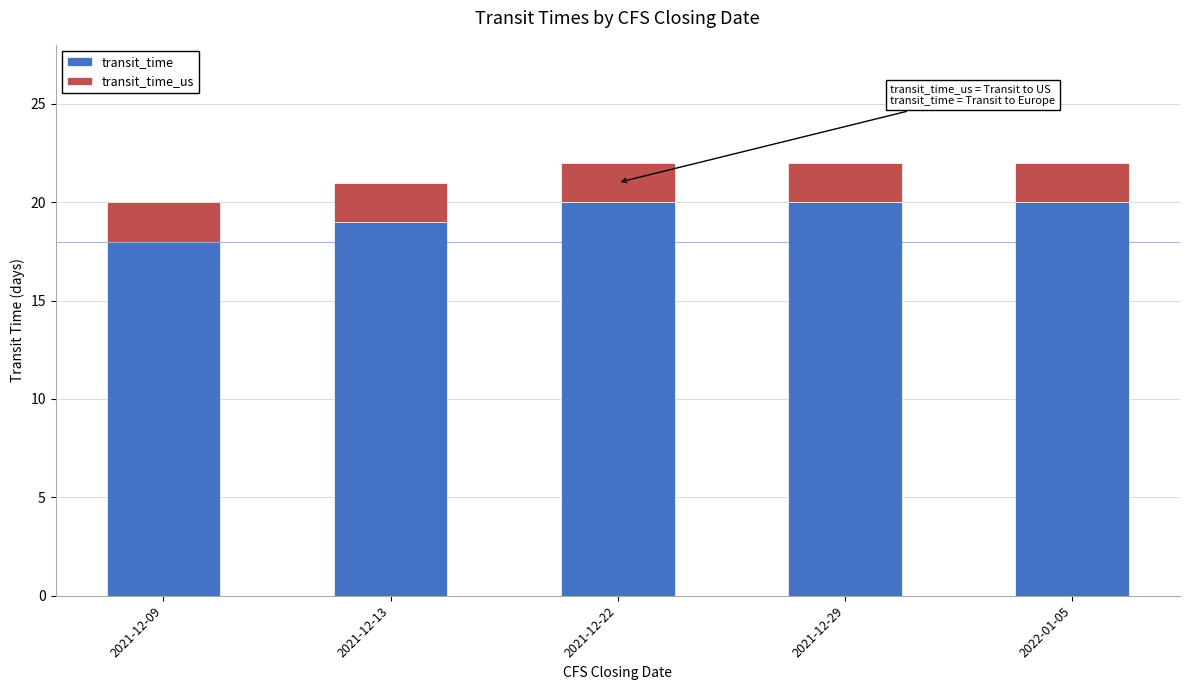

What is the total value across all series at 2021-12-09?

20